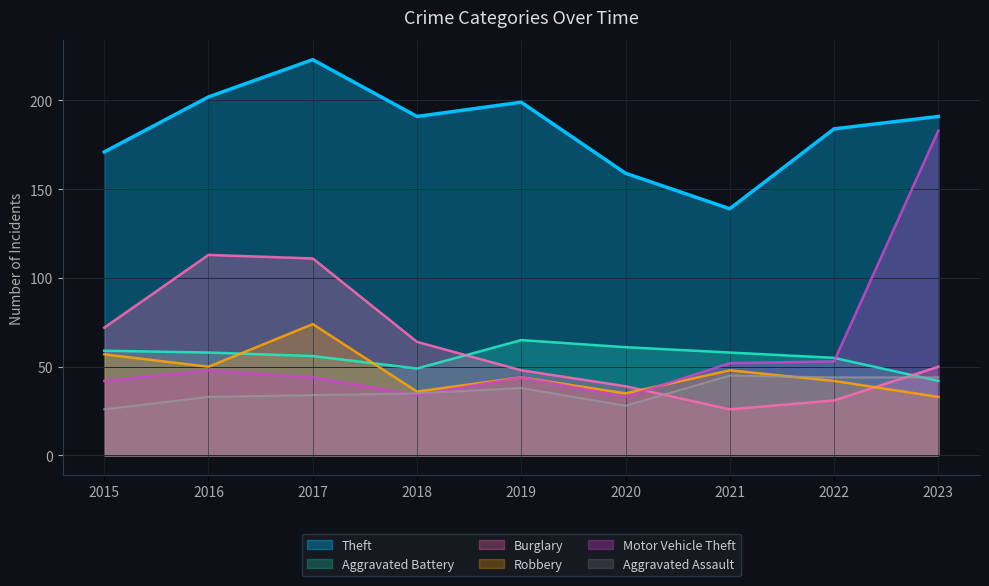

At how many categories does at least one series exceed 52?

9